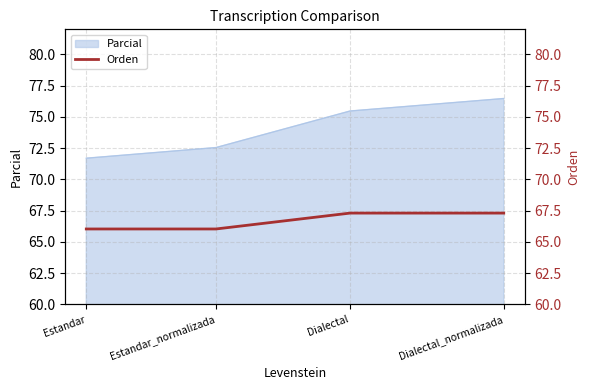

The chart shows a value of 111.6 at Estandar. True or false?

False